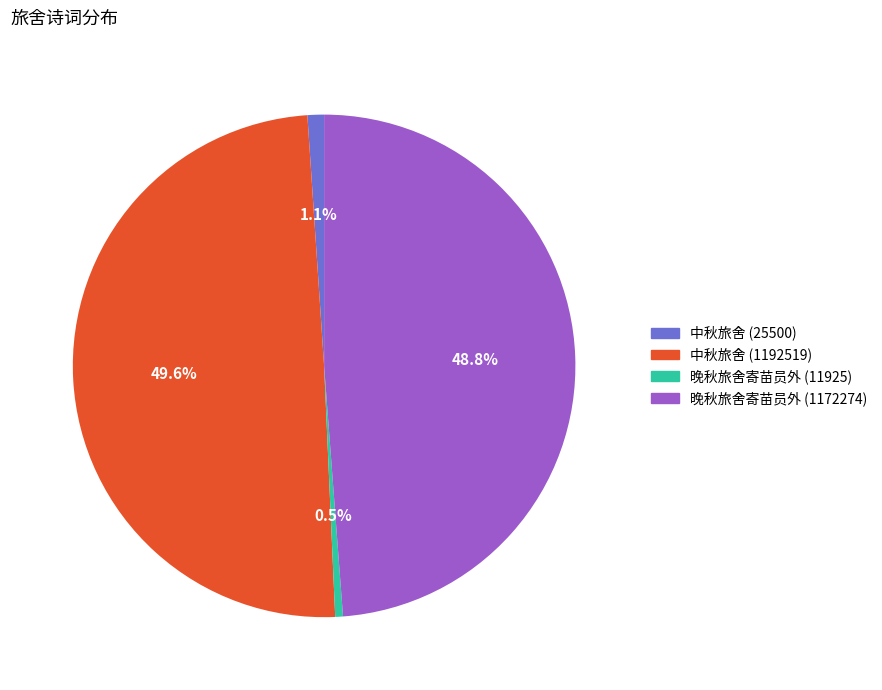

Does 晚秋旅舍寄苗员外 (1172274) account for over 50% of the chart?

No